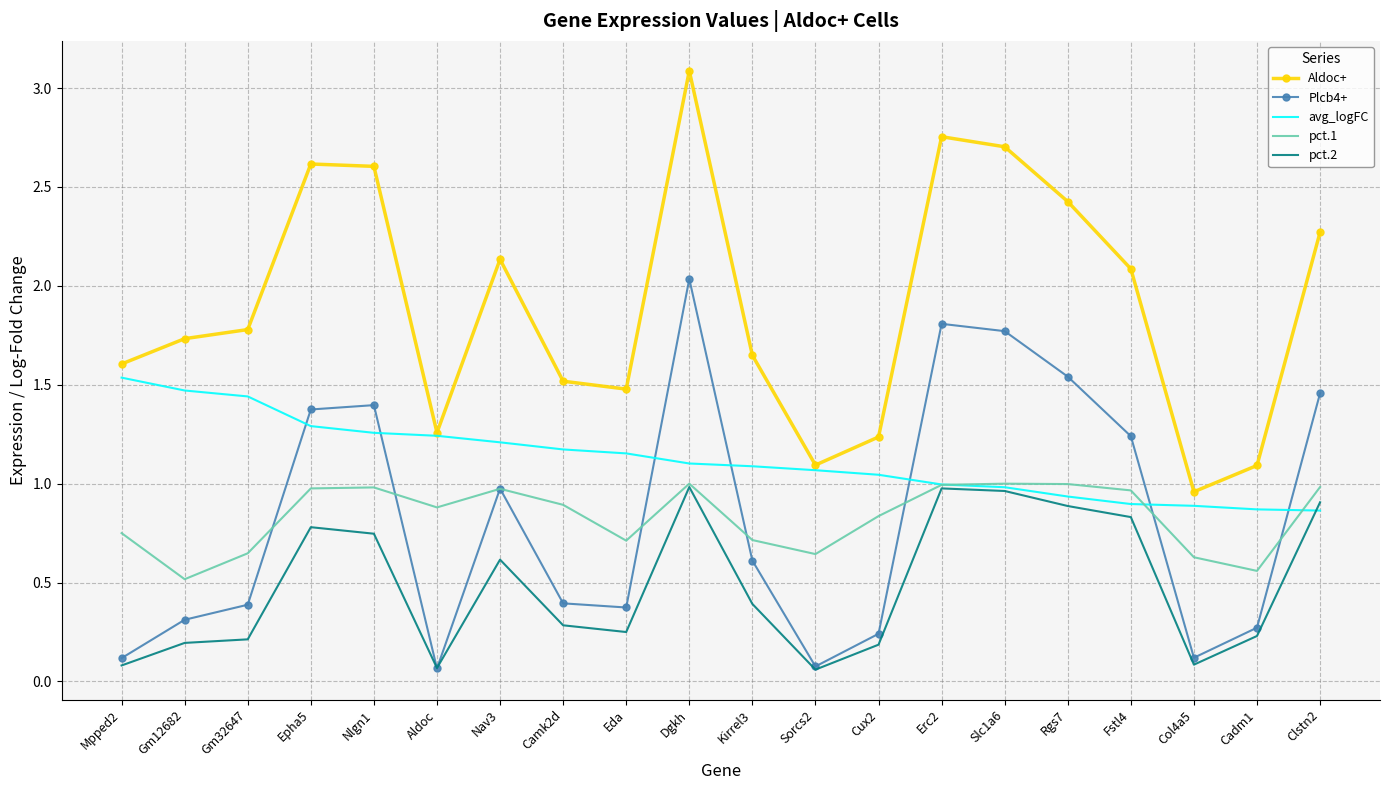

The value of Aldoc+ at Nav3 is 2.1. True or false?

True